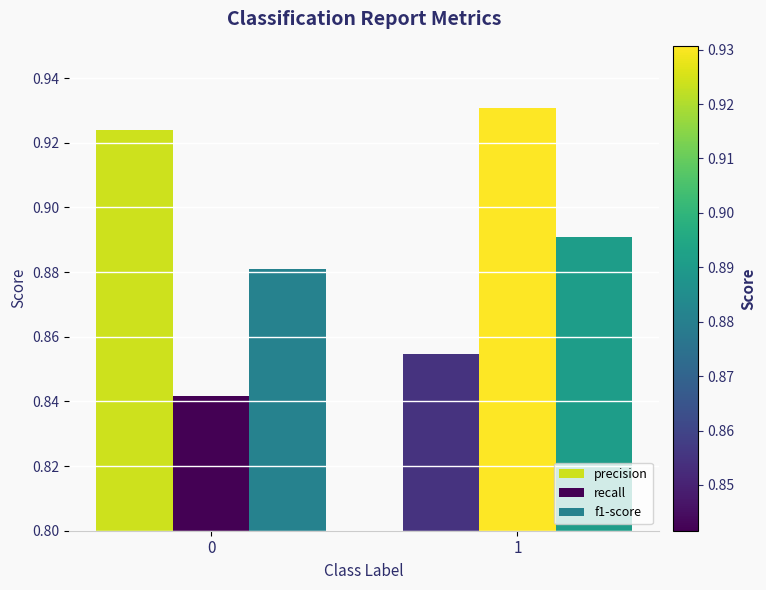

What is the greatest value displayed?

0.9